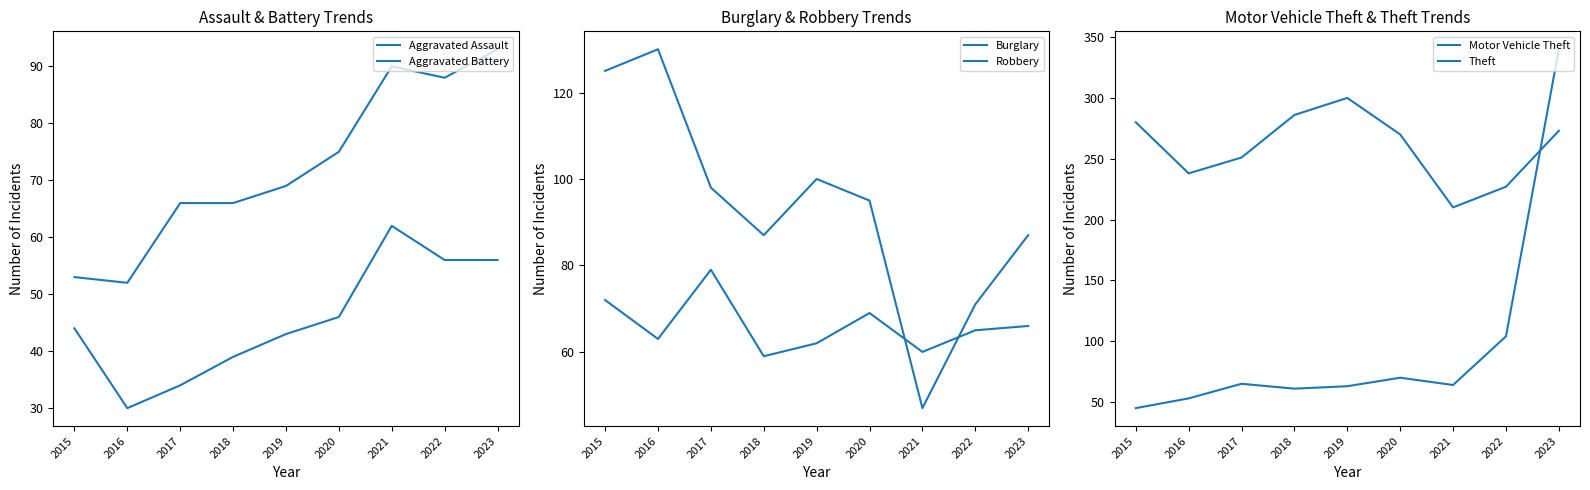

Where is the first local maximum for Robbery?

2017